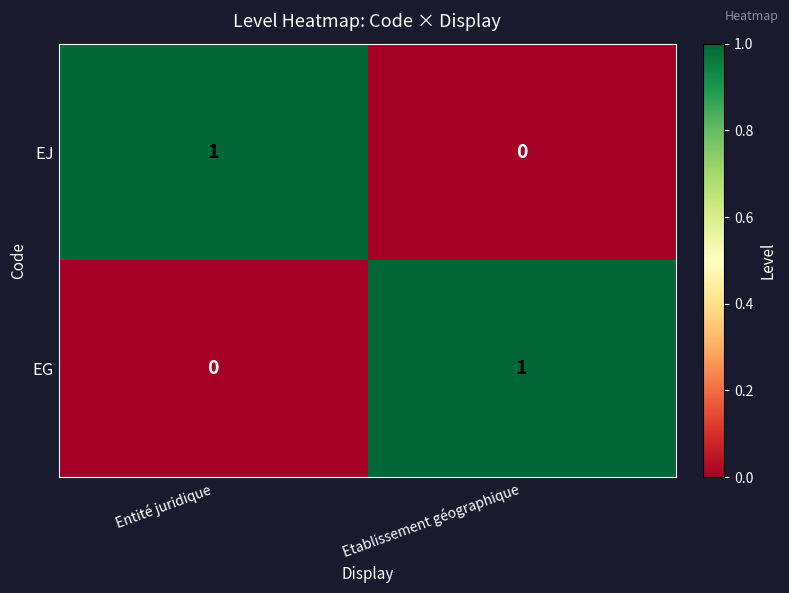

At how many categories does at least one series exceed 0?

2